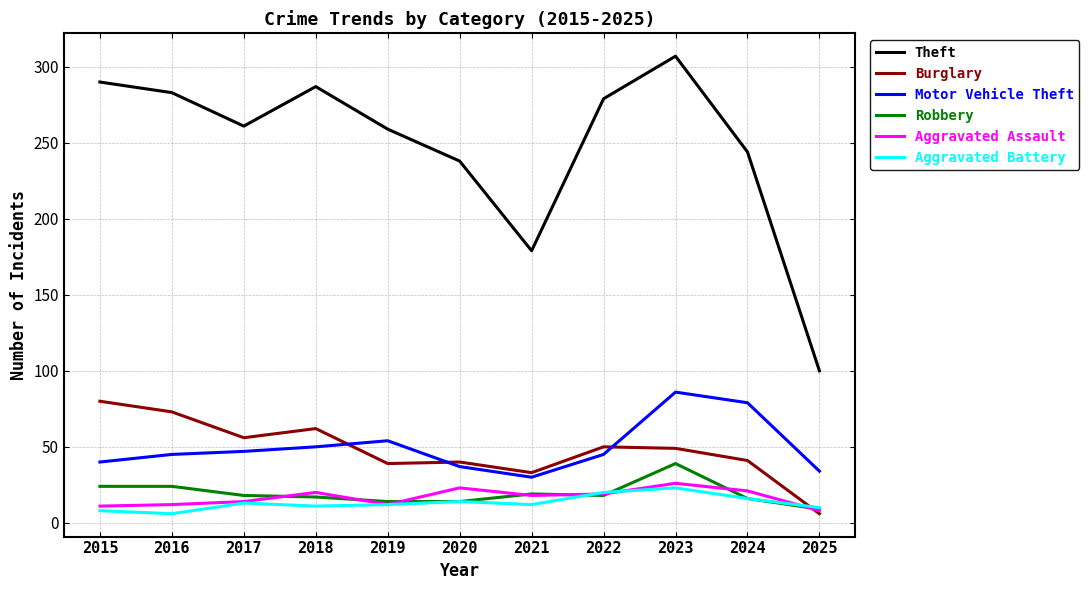

What is the maximum value for Aggravated Assault?

26